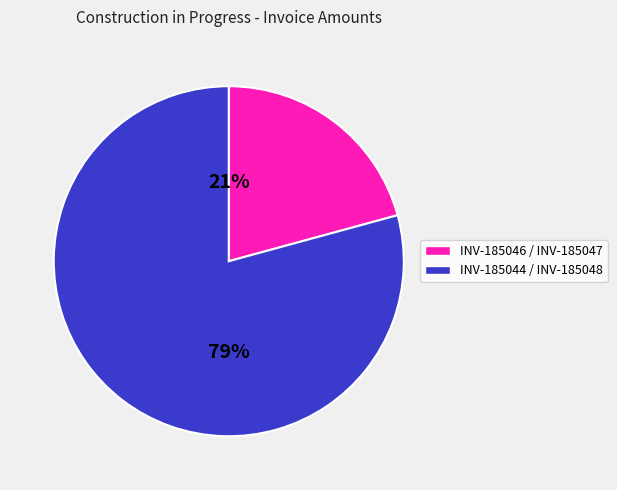

Is there any slice that represents more than half of the pie?

Yes